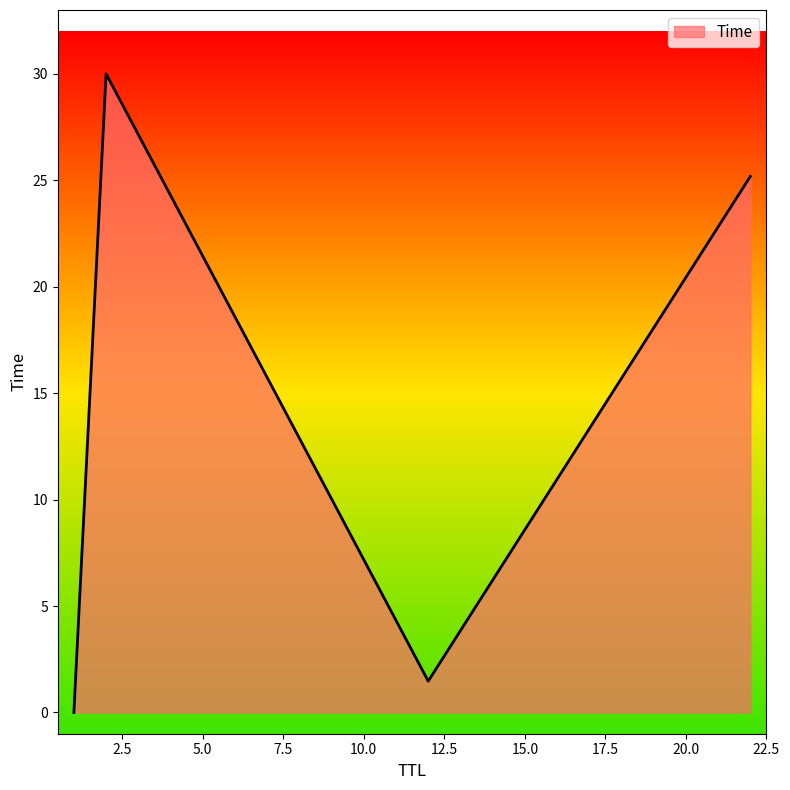

True or false: there are more than 0 points higher than both neighbors.

True